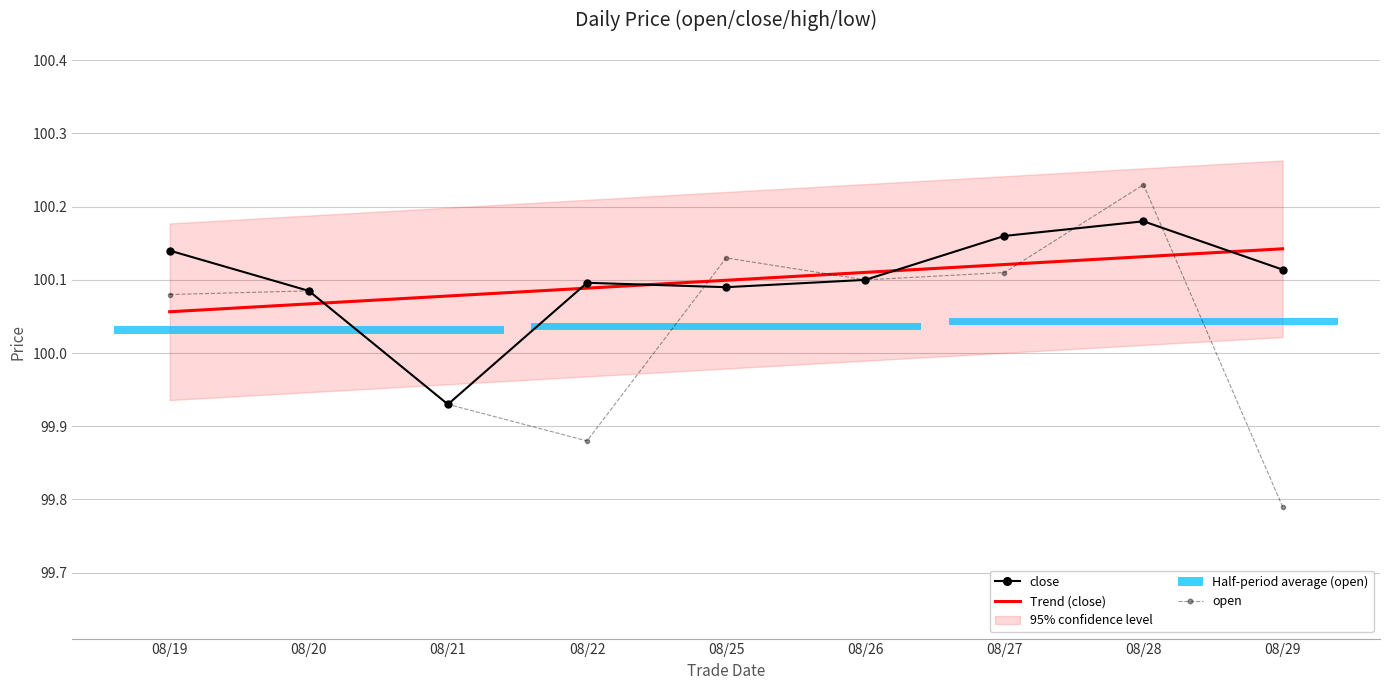

How many data points in open are above 100?

6